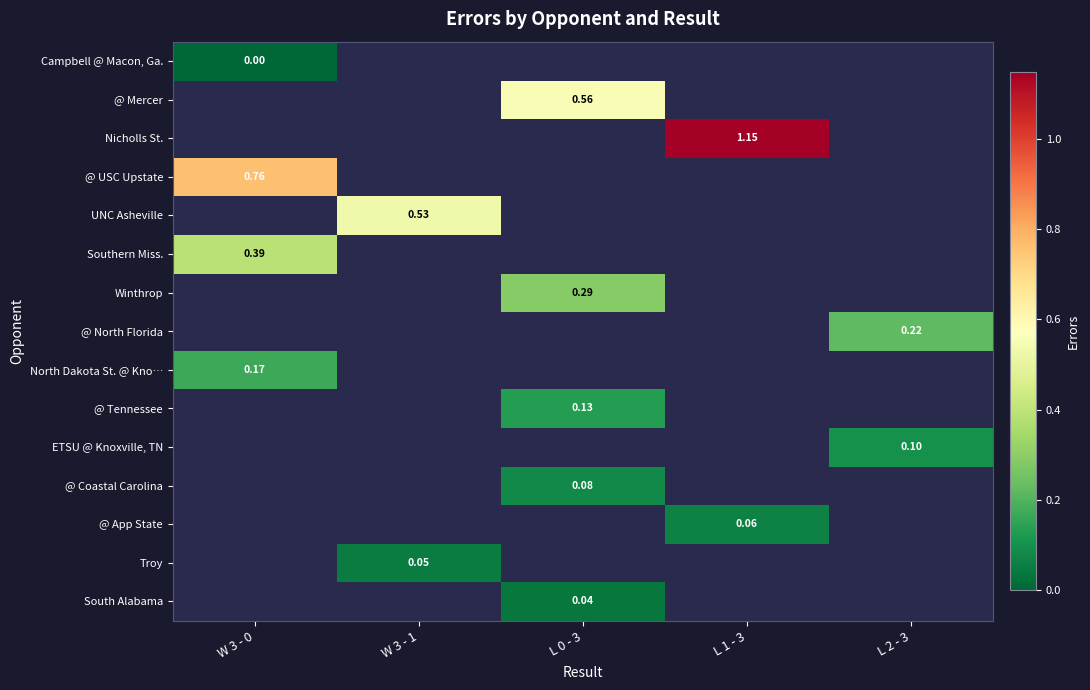

At which label does North Dakota St. @ Kno… reach its minimum?

W 3 - 0